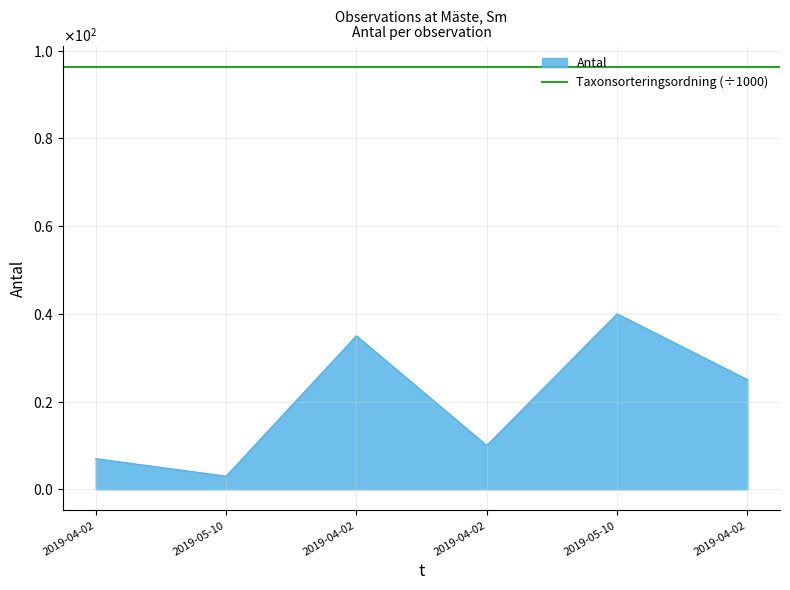

The chart shows a value of 10 at 2019-04-02. True or false?

True